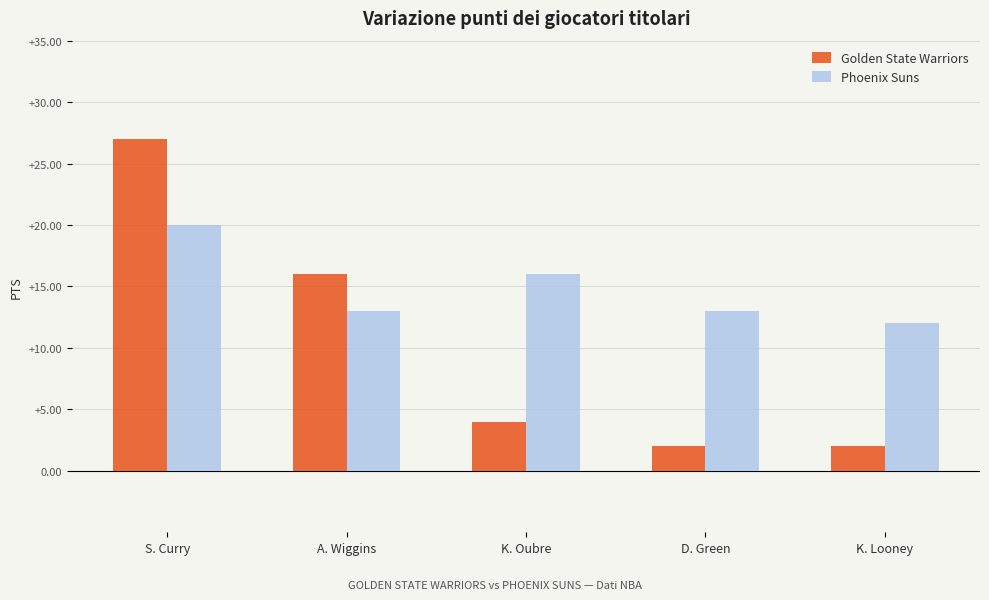

The value of Phoenix Suns at D. Green is 13. True or false?

True